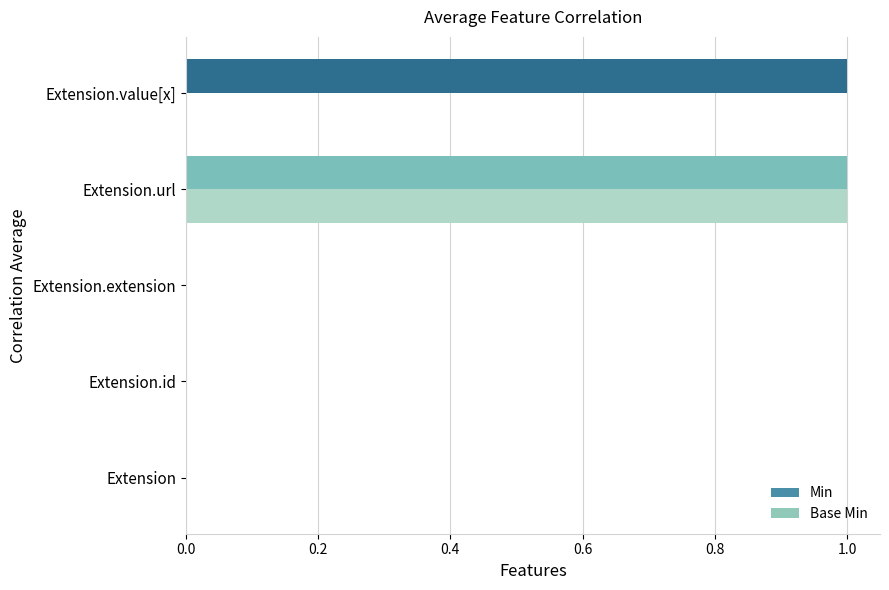

The value of Base Min at Extension.value[x] is 0. True or false?

True